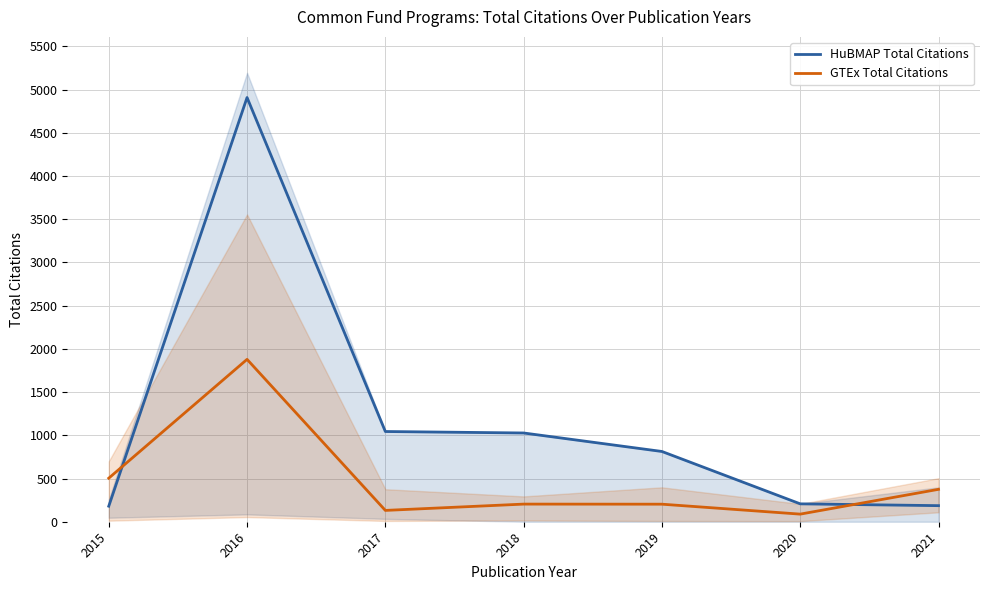

True or false: GTEx Total Citations has more than 1 points higher than both neighbors.

True